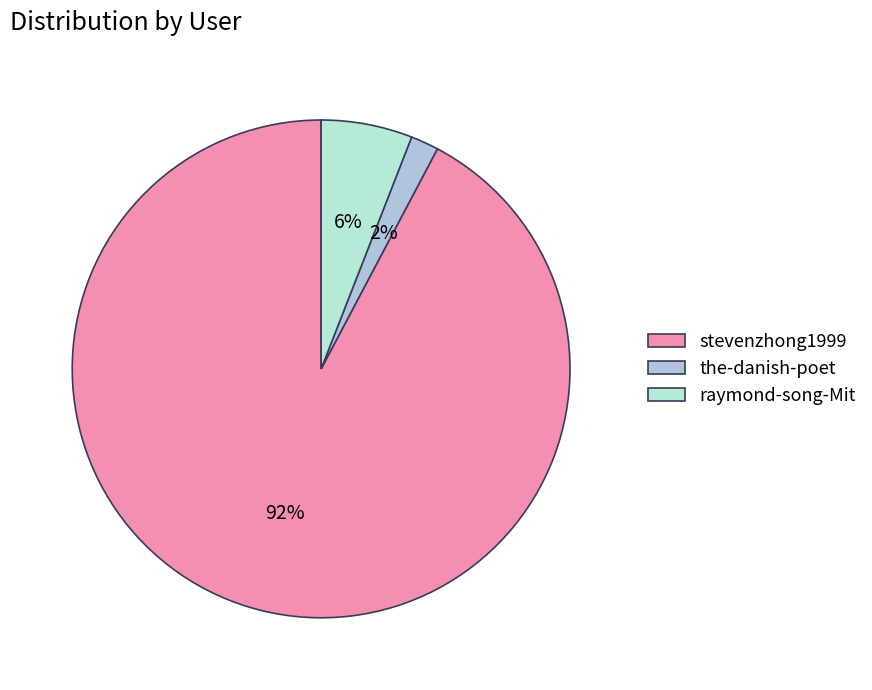

What percentage is the the-danish-poet slice, to the nearest percent?

2%